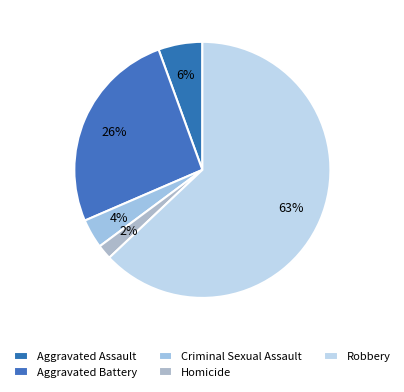

Count the number of slices in the pie.

5